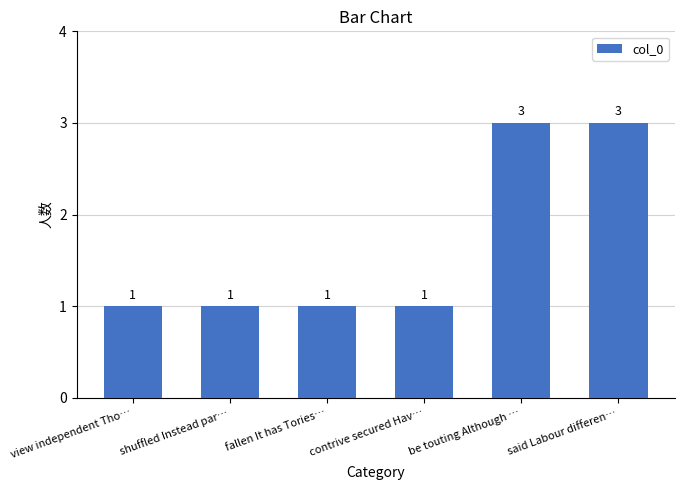

Reading right to left, transcribe all the data shown in this chart.

3	3	1	1	1	1